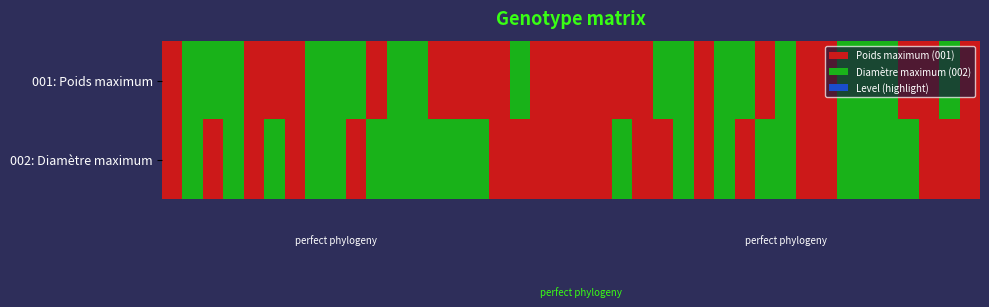

Reading right to left, extract all data points from this chart.

001: Poids maximum: 0	1	0	0	1	1	1	0	0	1	0	1	1	0	1	1	0	0	0	0	0	0	1	0	0	0	0	1	1	0	1	1	1	0	0	0	1	1	1	0
002: Diamètre maximum: 0	0	0	1	1	1	1	0	0	1	1	0	1	0	1	0	0	1	0	0	0	0	0	0	1	1	1	1	1	1	0	1	1	0	1	0	1	0	1	0